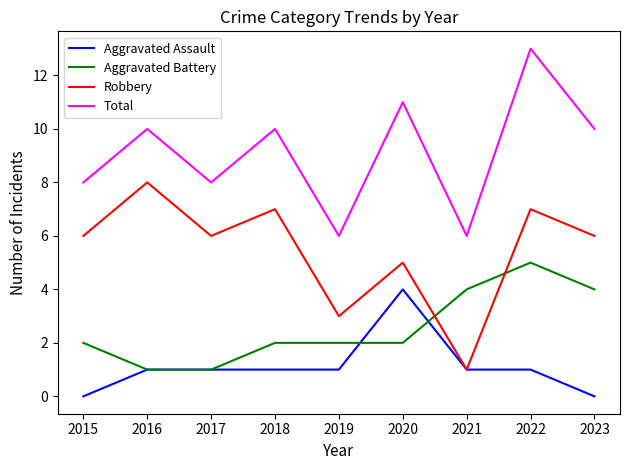

True or false: Aggravated Battery and Robbery intersect in this chart.

True